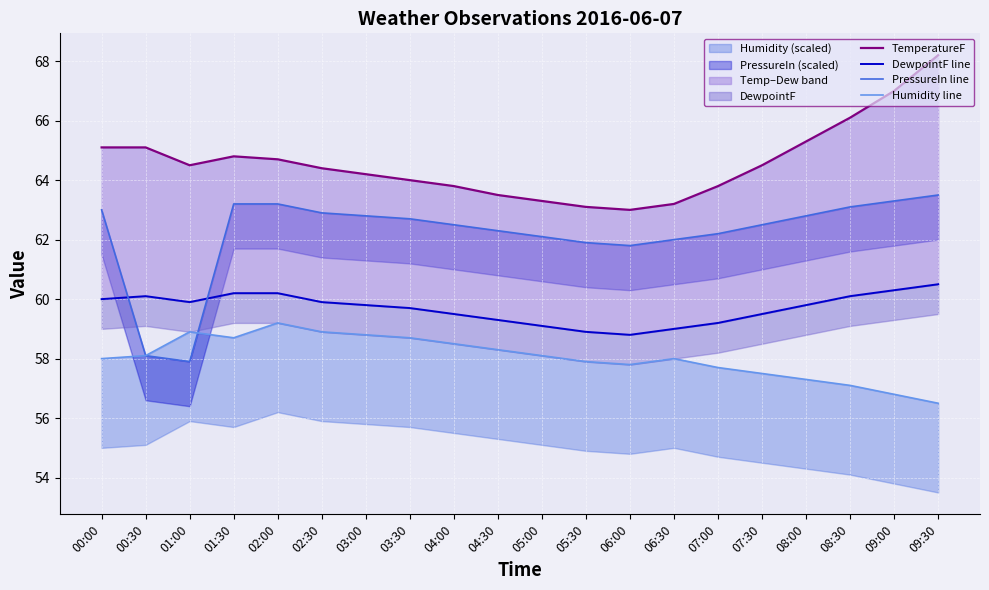

Rank the series by their maximum value, from highest to lowest.

TemperatureF, PressureIn line, DewpointF line, Humidity line